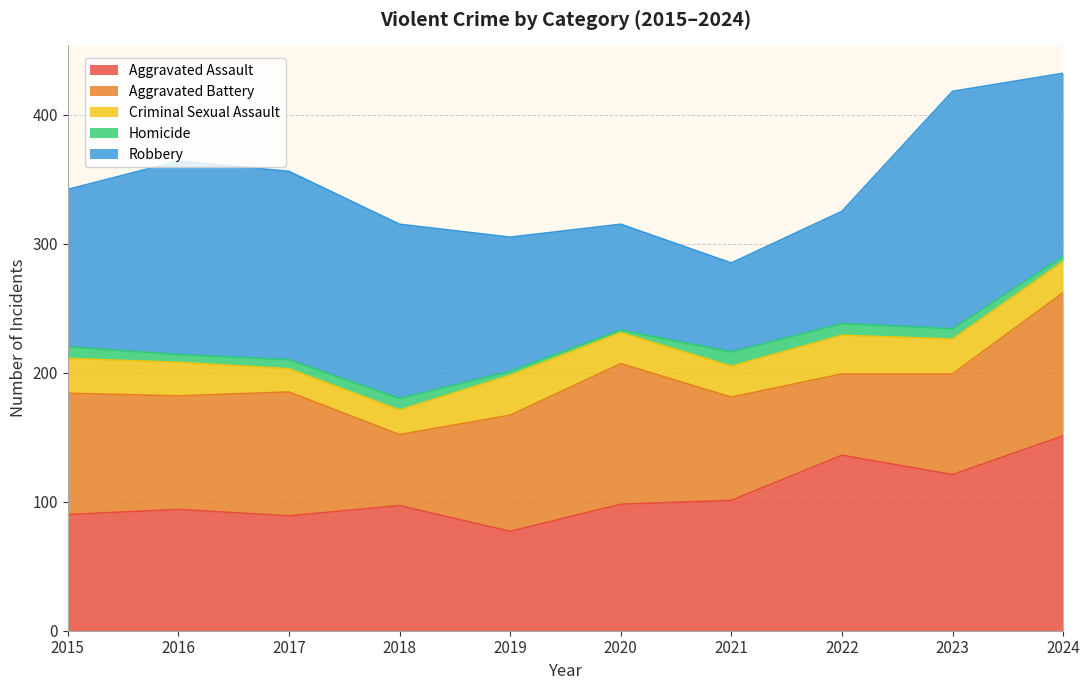

At how many categories does at least one series exceed 121?

7